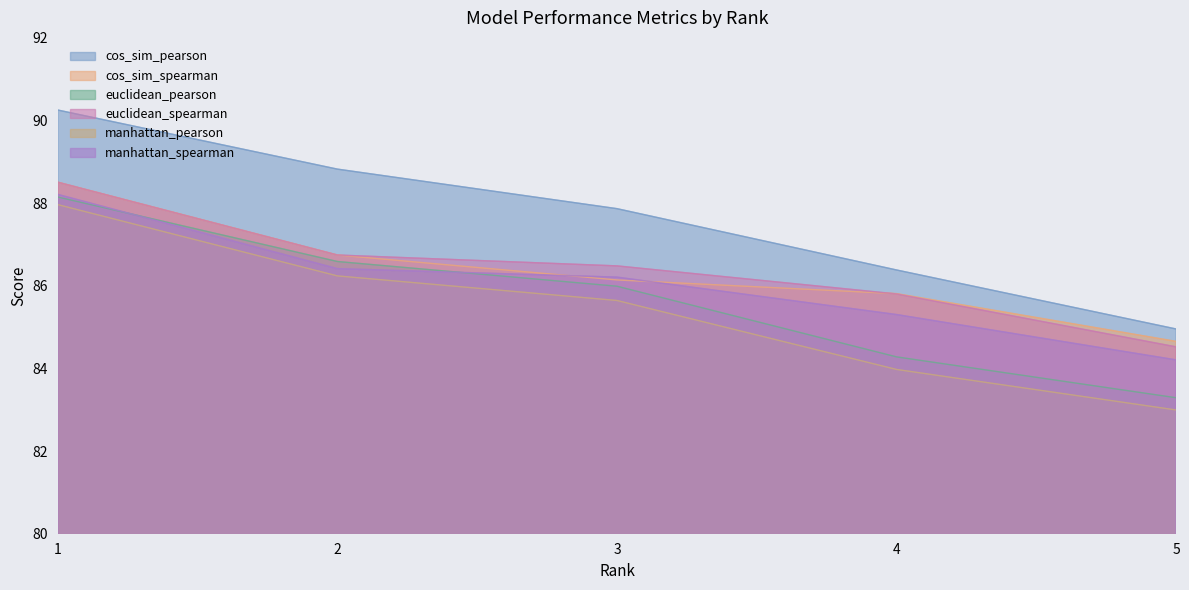

The manhattan_spearman series shows 86.2 at 3. True or false?

True